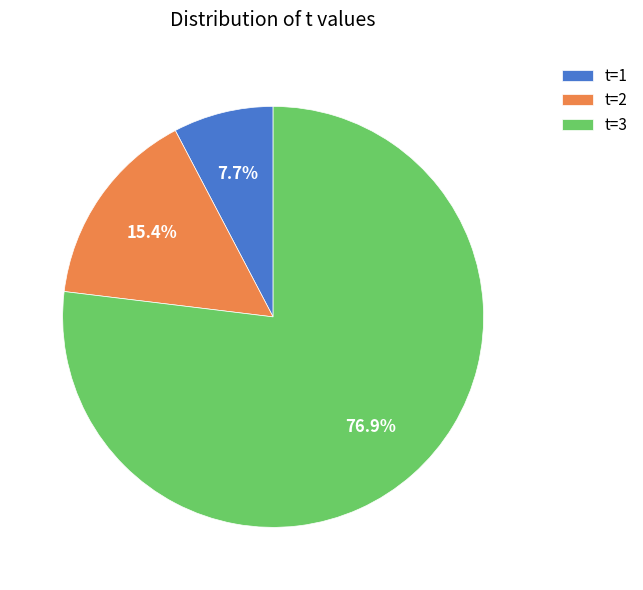

Is the sum of t=1 and t=3 greater than half?

Yes